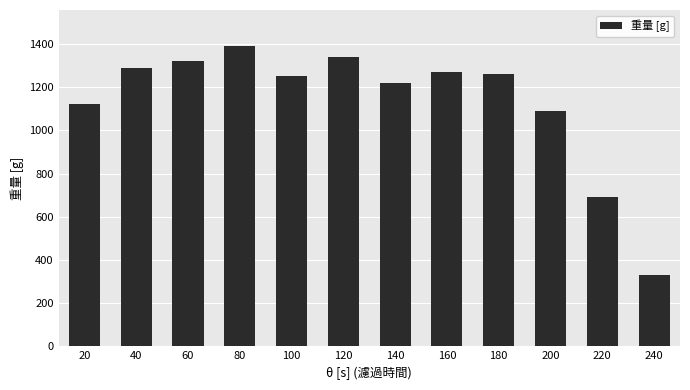

What is the sum of the values at 80 and 60?

2710